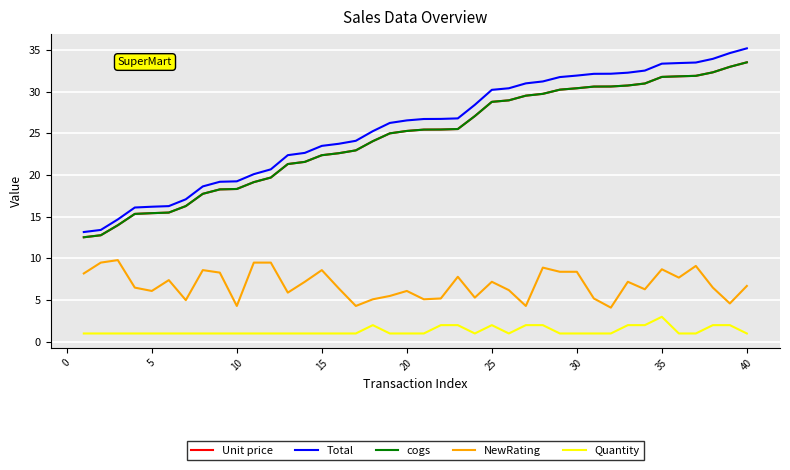

At how many categories does at least one series exceed 4?

40